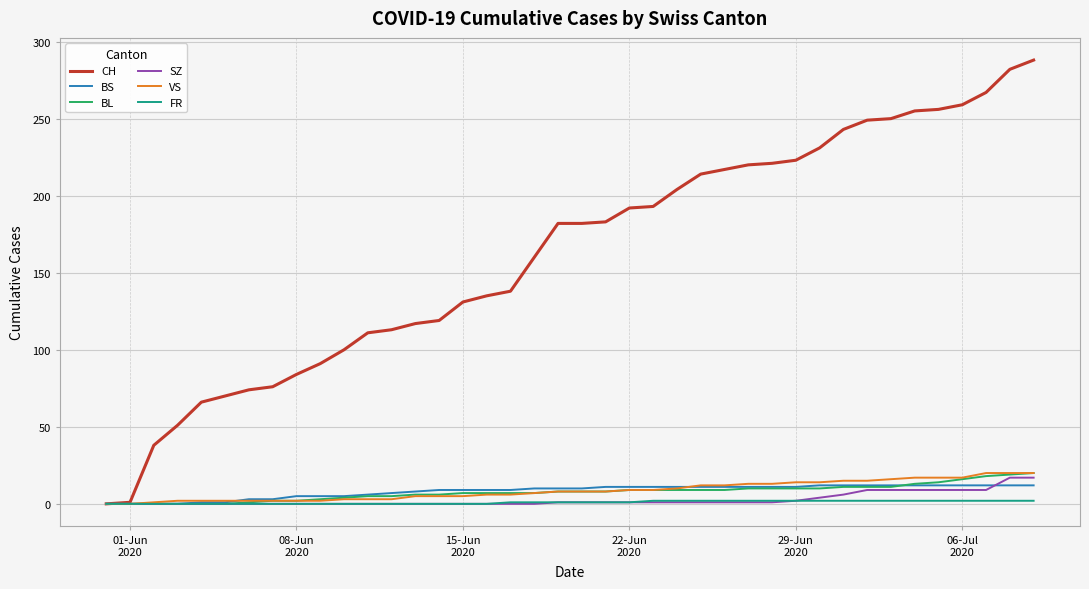

What is the greatest value displayed?

288